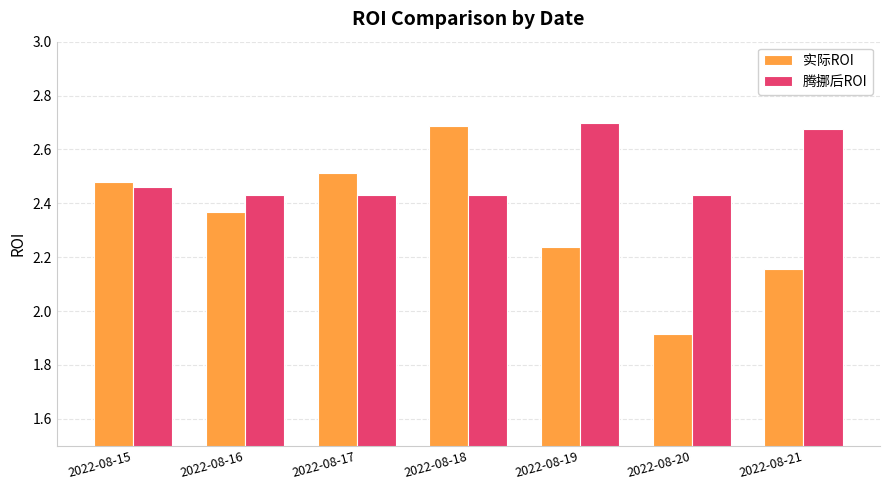

Count the 腾挪后ROI values in the range 2 to 3.

7